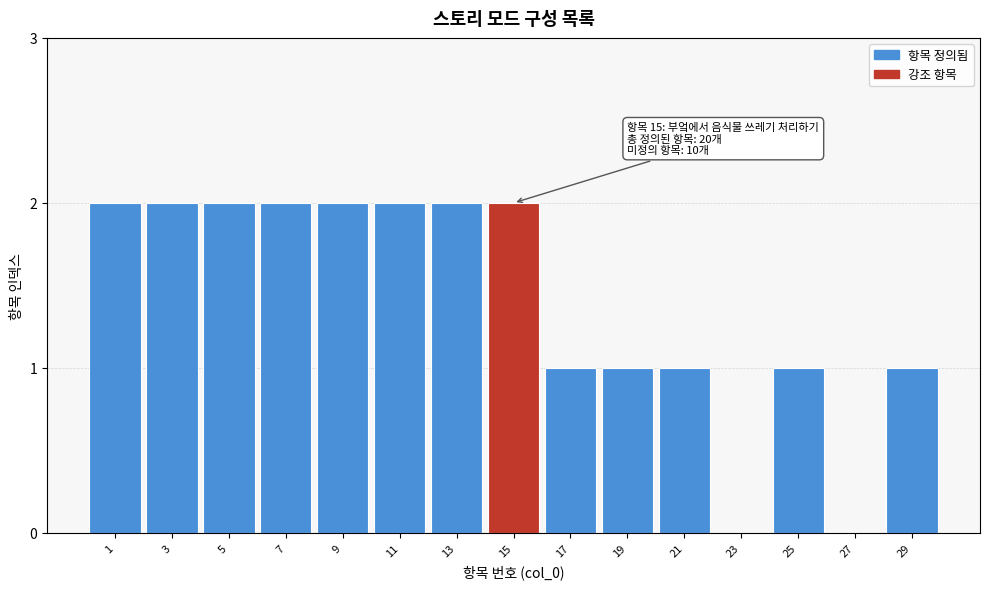

Reading right to left, list all the values displayed in this chart.

29=1	27=0	25=1	23=0	21=1	19=1	17=1	15=2	13=2	11=2	9=2	7=2	5=2	3=2	1=2